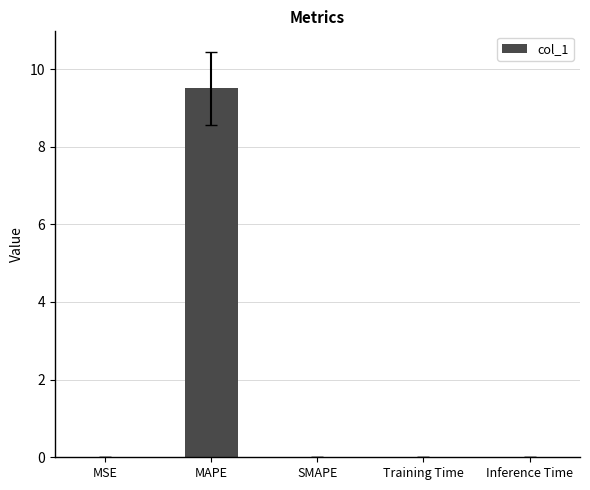

How many data points does each series have?

5